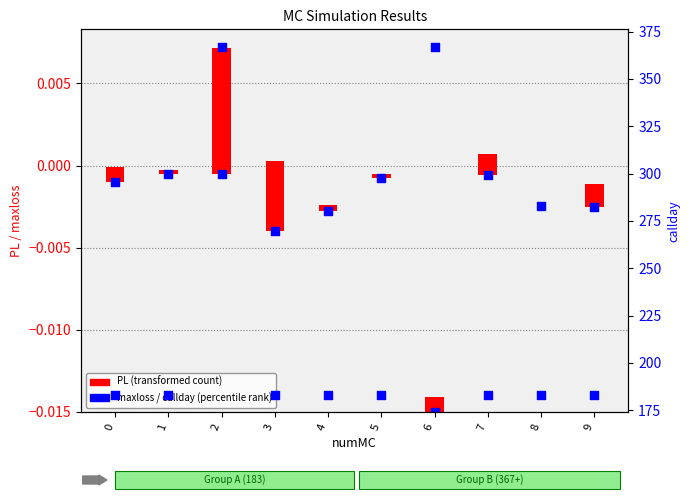

At how many categories does at least one series exceed 274?

2